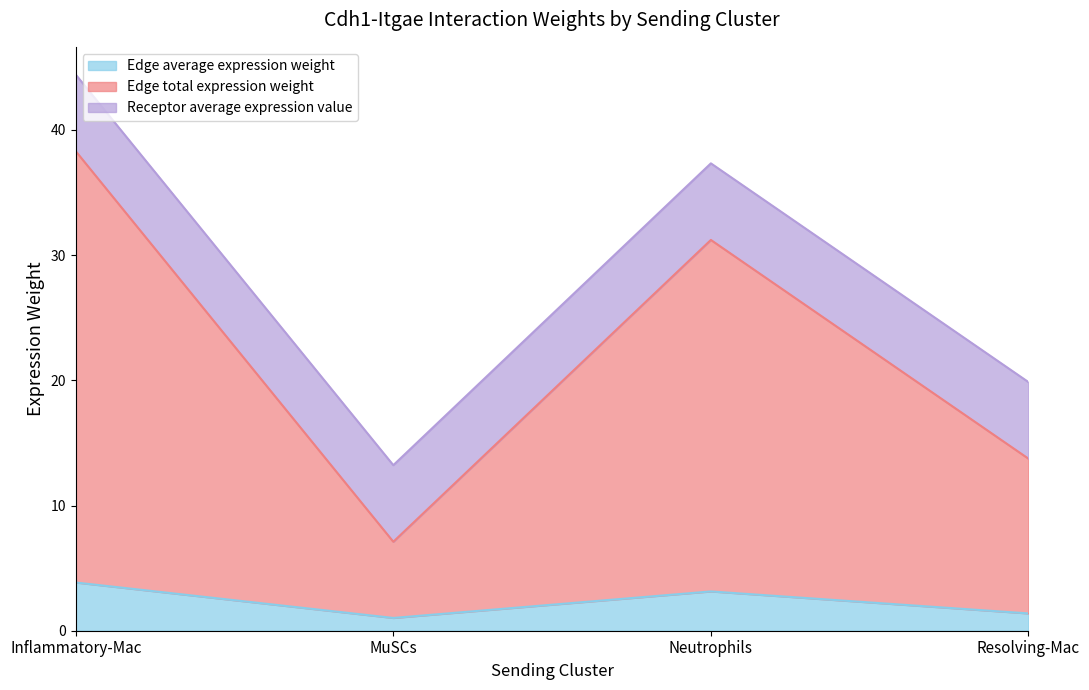

The Edge average expression weight series shows 3.1 at Neutrophils. True or false?

True